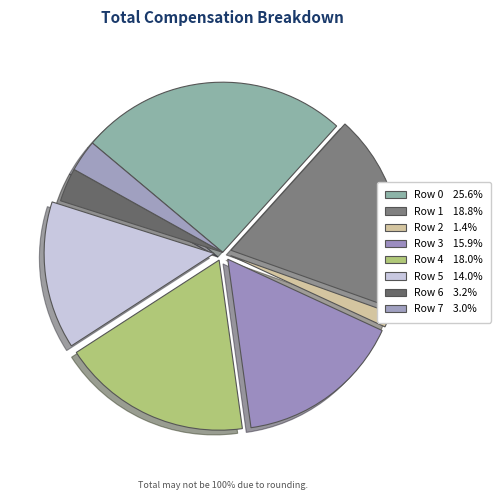

Is there any slice that represents more than half of the pie?

No